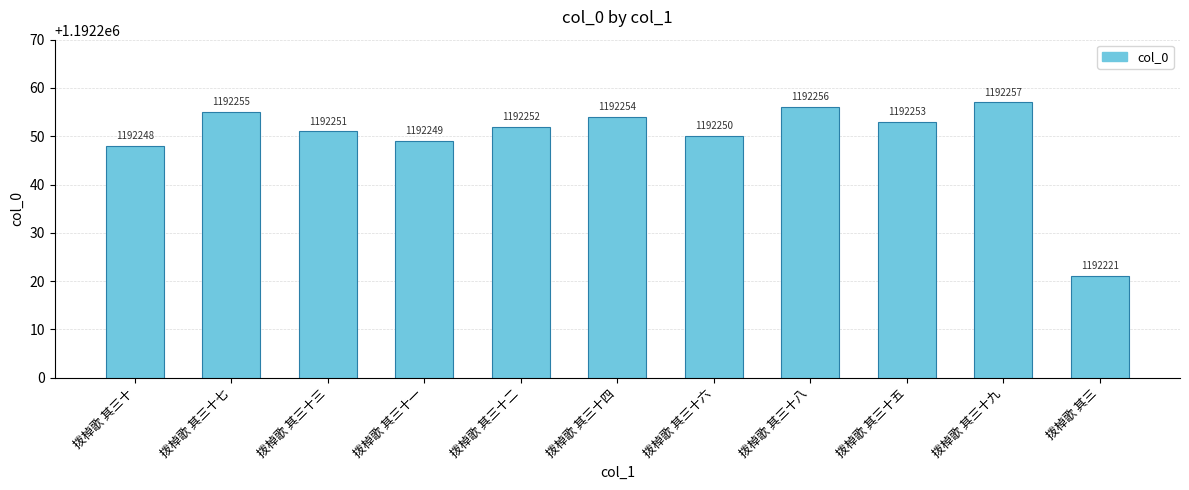

At which category does the chart reach its peak across all series?

拨棹歌 其三十九